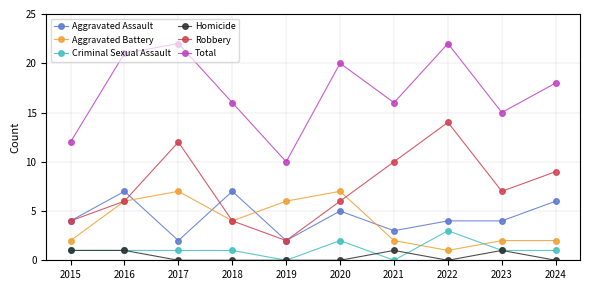

True or false: Total has more than 2 interior local peaks.

True